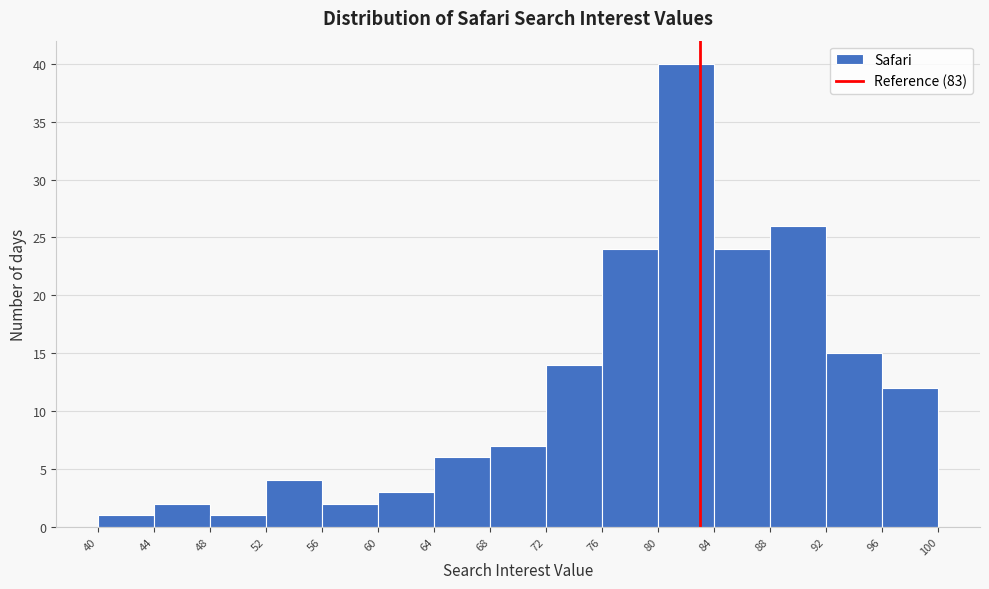

Reading left to right, list every bar in this chart as the range it spans on the x-axis followed by its height. The values are not printed on the chart, so give them approximately, as read against the axis.

40 to 44: 1
44 to 48: 2
48 to 52: 1
52 to 56: 4
56 to 60: 2
60 to 64: 3
64 to 68: 6
68 to 72: 7
72 to 76: 14
76 to 80: 24
80 to 84: 40
84 to 88: 24
88 to 92: 26
92 to 96: 15
96 to 100: 12